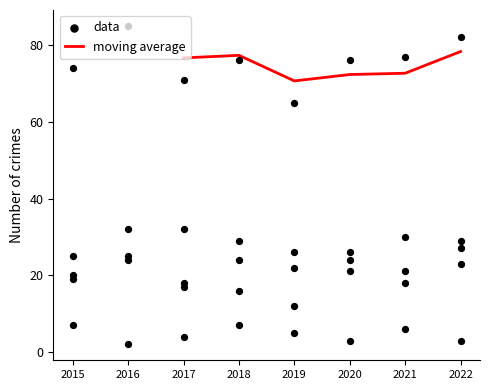

What is the lowest value of the moving average series?

70.7